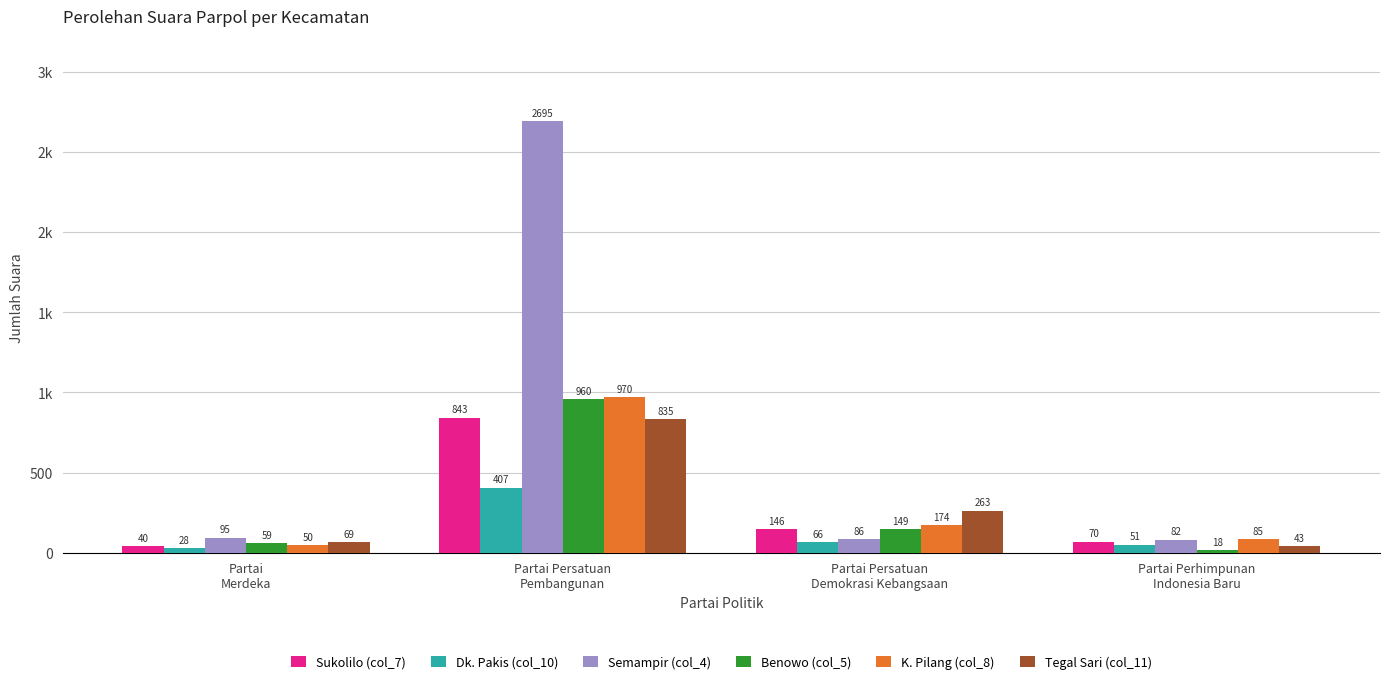

What is the total value across all series at Partai Persatuan
Demokrasi Kebangsaan?

884